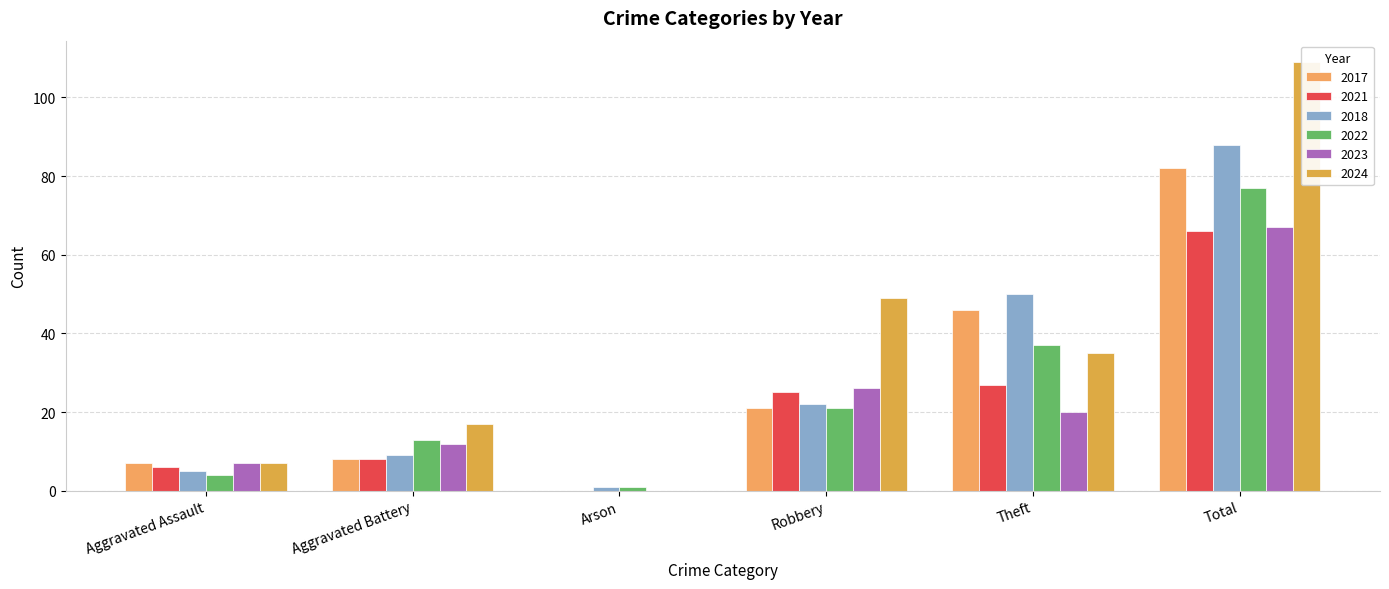

How many groups of bars are there?

6